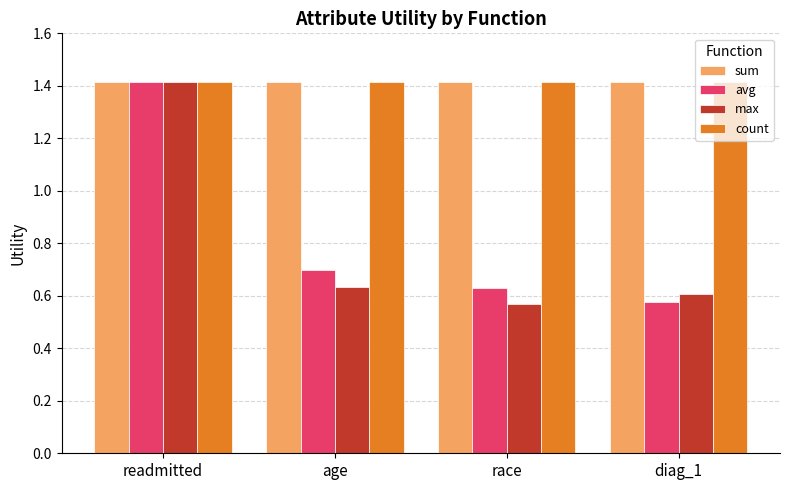

What is the label of the 4th bar from the left?

diag_1